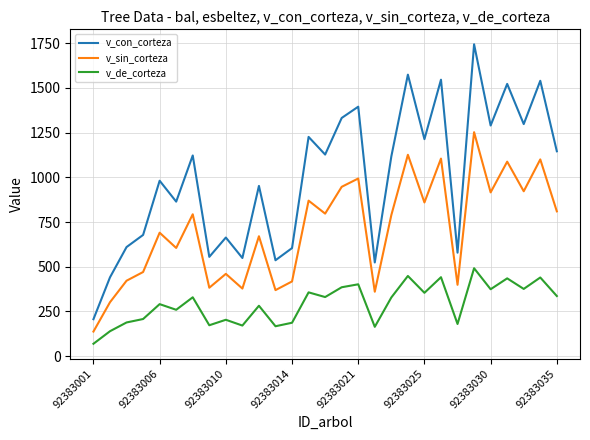

What are all the series names shown in the legend?

v_con_corteza, v_sin_corteza, v_de_corteza